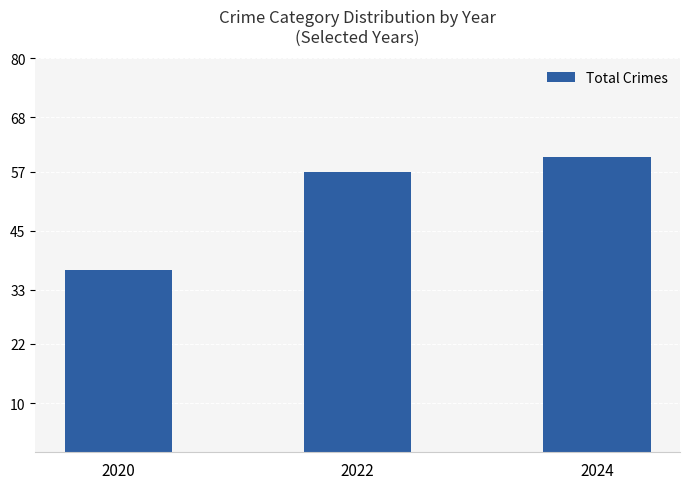

Rank the categories by value from highest to lowest.

2024, 2022, 2020